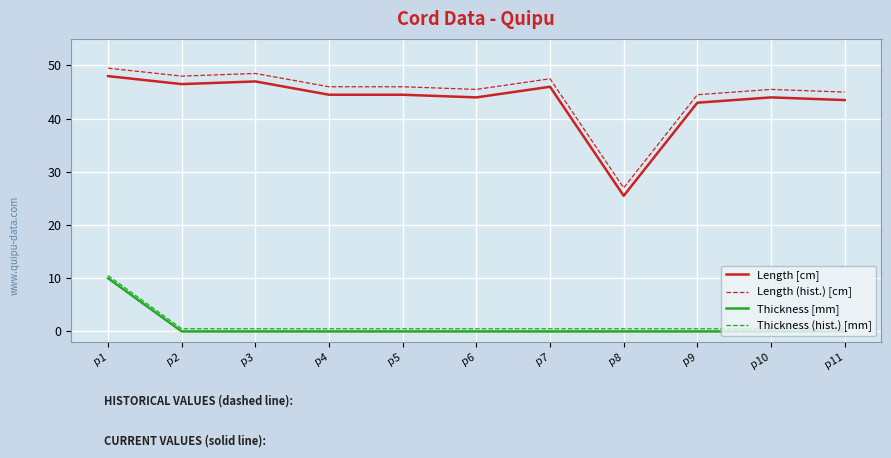

Reading left to right, transcribe all the data shown in this chart.

Length [cm]: p1=48.0	p2=46.5	p3=47.0	p4=44.5	p5=44.5	p6=44.0	p7=46.0	p8=25.5	p9=43.0	p10=44.0	p11=43.5
Length (hist.) [cm]: p1=49.5	p2=48.0	p3=48.5	p4=46.0	p5=46.0	p6=45.5	p7=47.5	p8=27.0	p9=44.5	p10=45.5	p11=45.0
Thickness [mm]: p1=10.0	p2=0.0	p3=0.0	p4=0.0	p5=0.0	p6=0.0	p7=0.0	p8=0.0	p9=0.0	p10=0.0	p11=0.0
Thickness (hist.) [mm]: p1=10.5	p2=0.5	p3=0.5	p4=0.5	p5=0.5	p6=0.5	p7=0.5	p8=0.5	p9=0.5	p10=0.5	p11=0.5